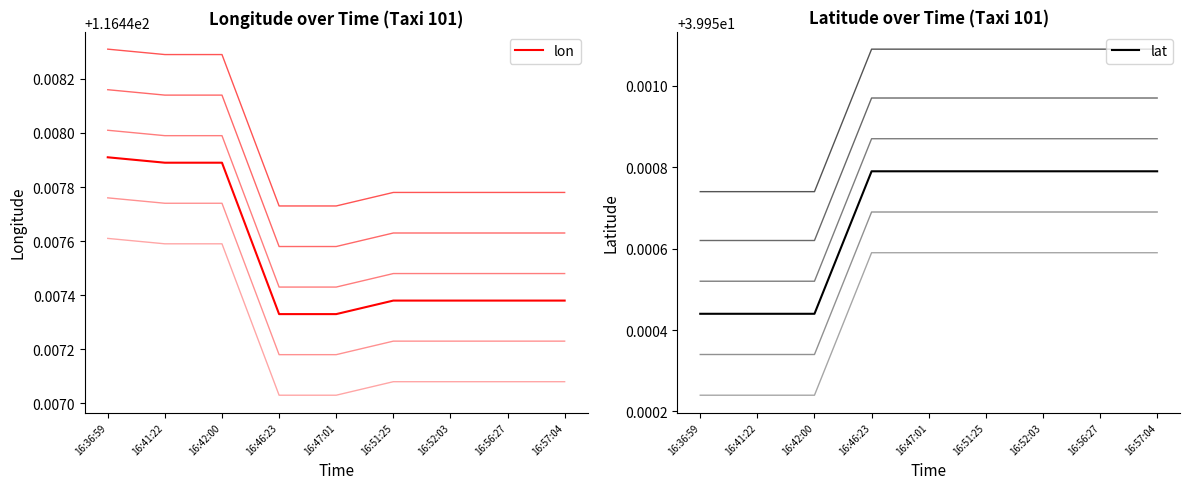

What is the average value of the lon series?

116.4